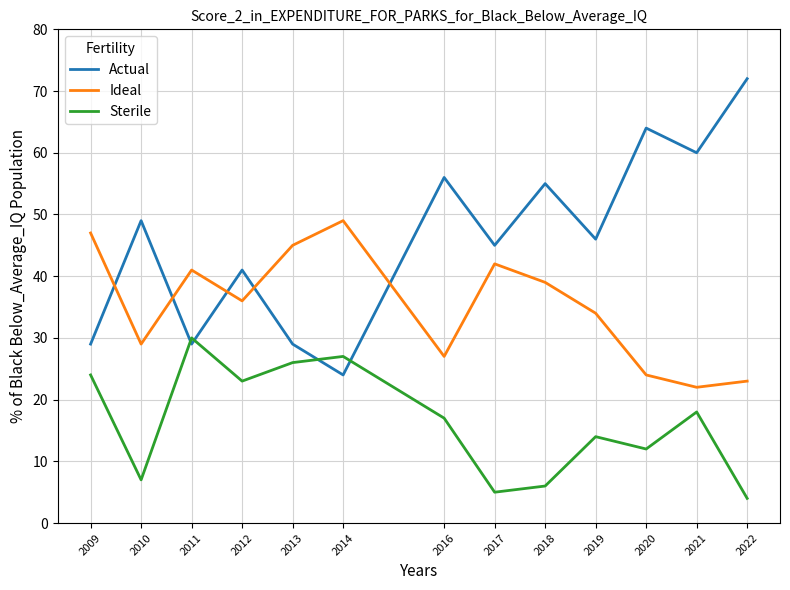

What is the difference between the Actual values at 2011 and 2010?

20